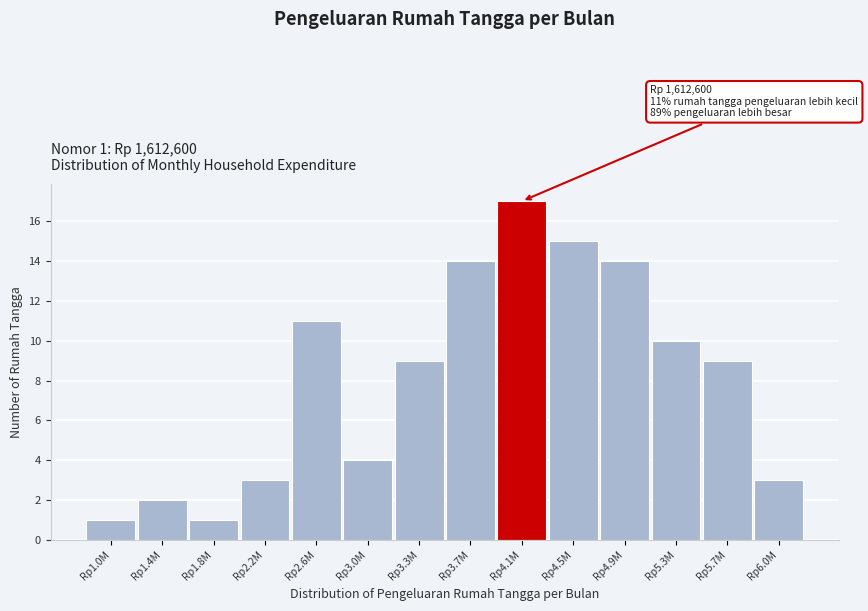

Reading right to left, transcribe all the data shown in this chart.

Rp6.0M=3	Rp5.7M=9	Rp5.3M=10	Rp4.9M=14	Rp4.5M=15	Rp4.1M=17	Rp3.7M=14	Rp3.3M=9	Rp3.0M=4	Rp2.6M=11	Rp2.2M=3	Rp1.8M=1	Rp1.4M=2	Rp1.0M=1